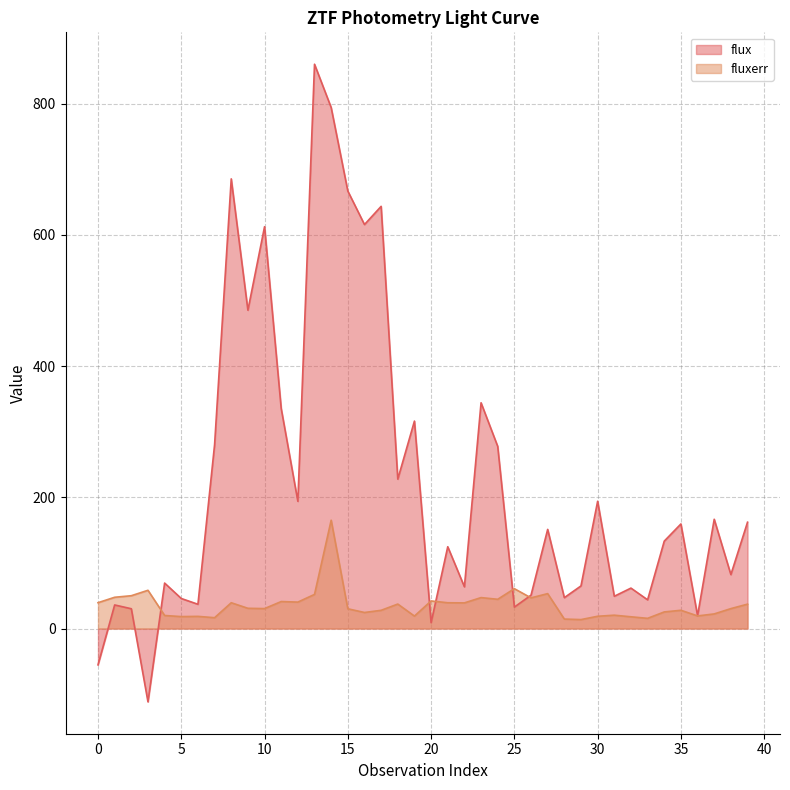

Which has a higher value, 2 or 38?

38